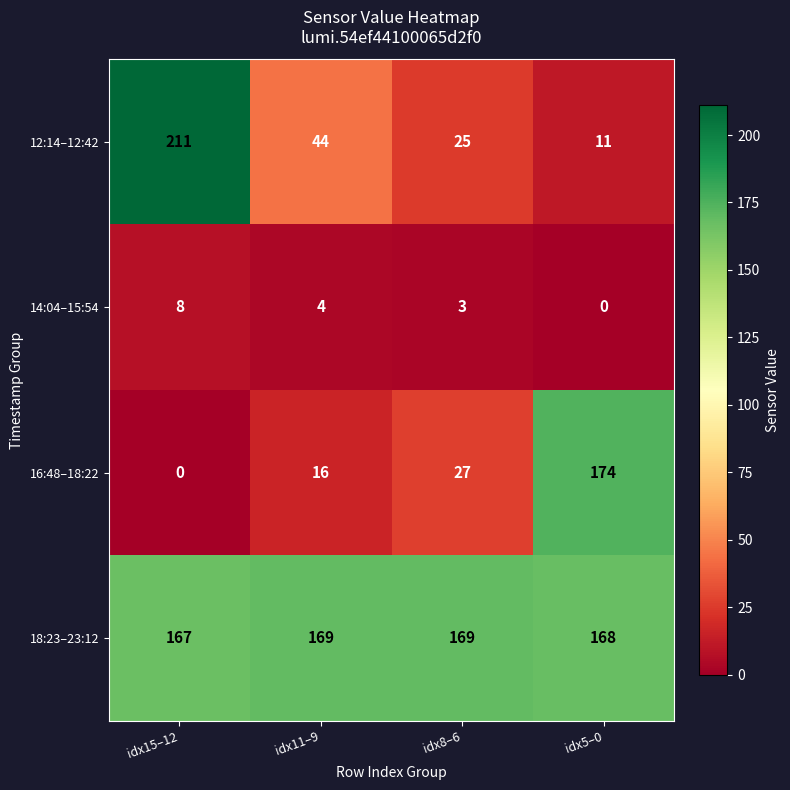

True or false: 12:14–12:42 has a value of 51 at idx15–12.

False